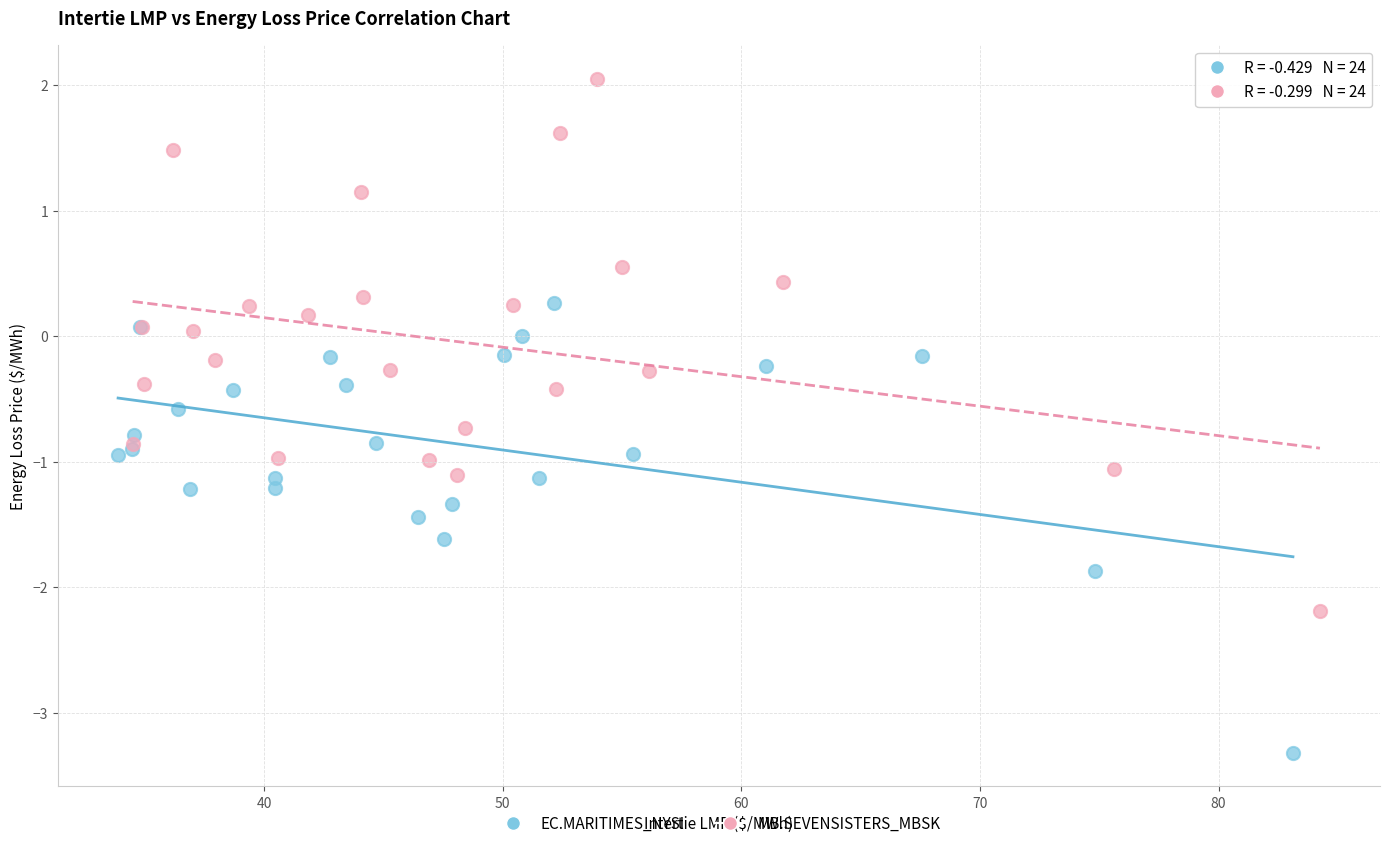

Which series has the widest spread of Y values?

MB.SEVENSISTERS_MBSK